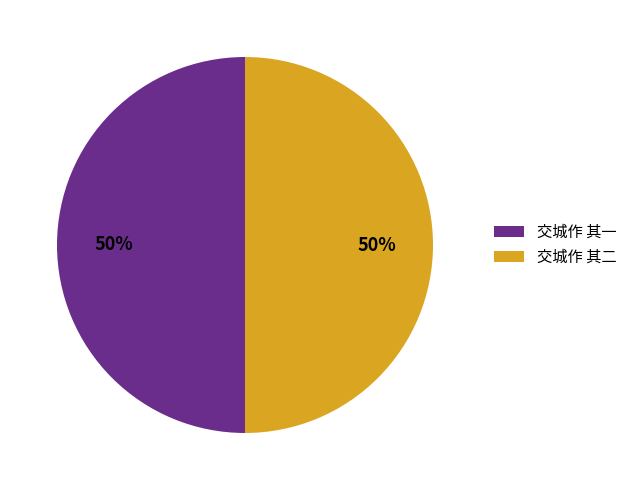

How many slices are in this pie chart?

2